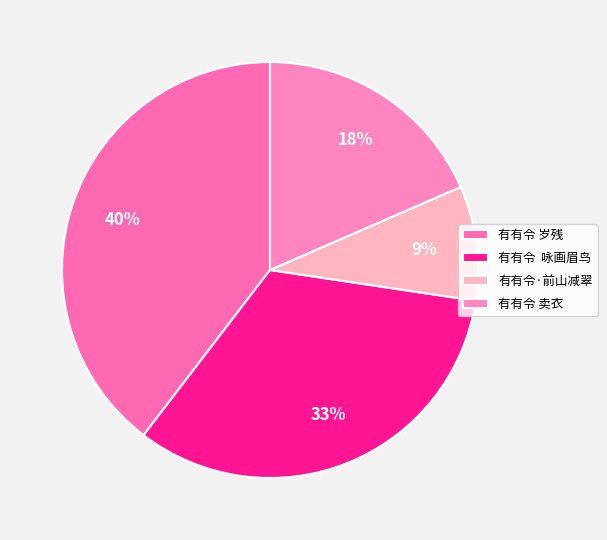

What percentage is the 有有令·前山减翠 slice, to the nearest percent?

9%